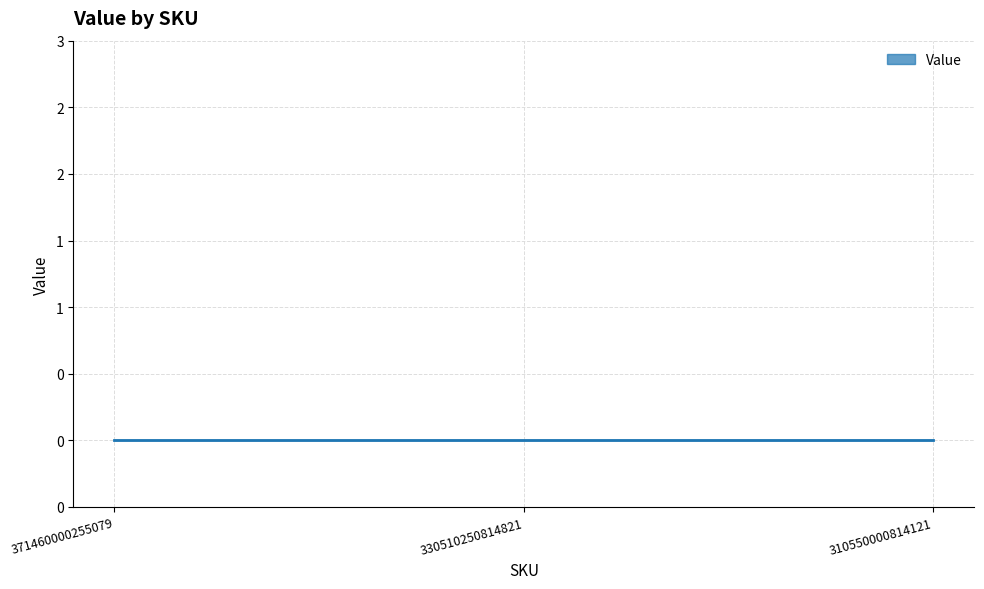

The chart shows a value of 248985097783922 at 371460000255079. True or false?

False